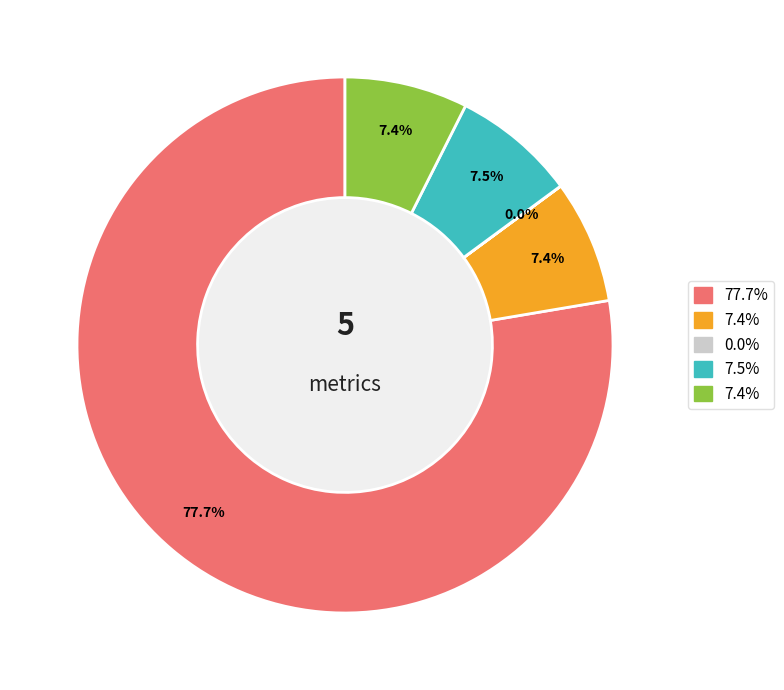

Does any single category account for the majority?

Yes